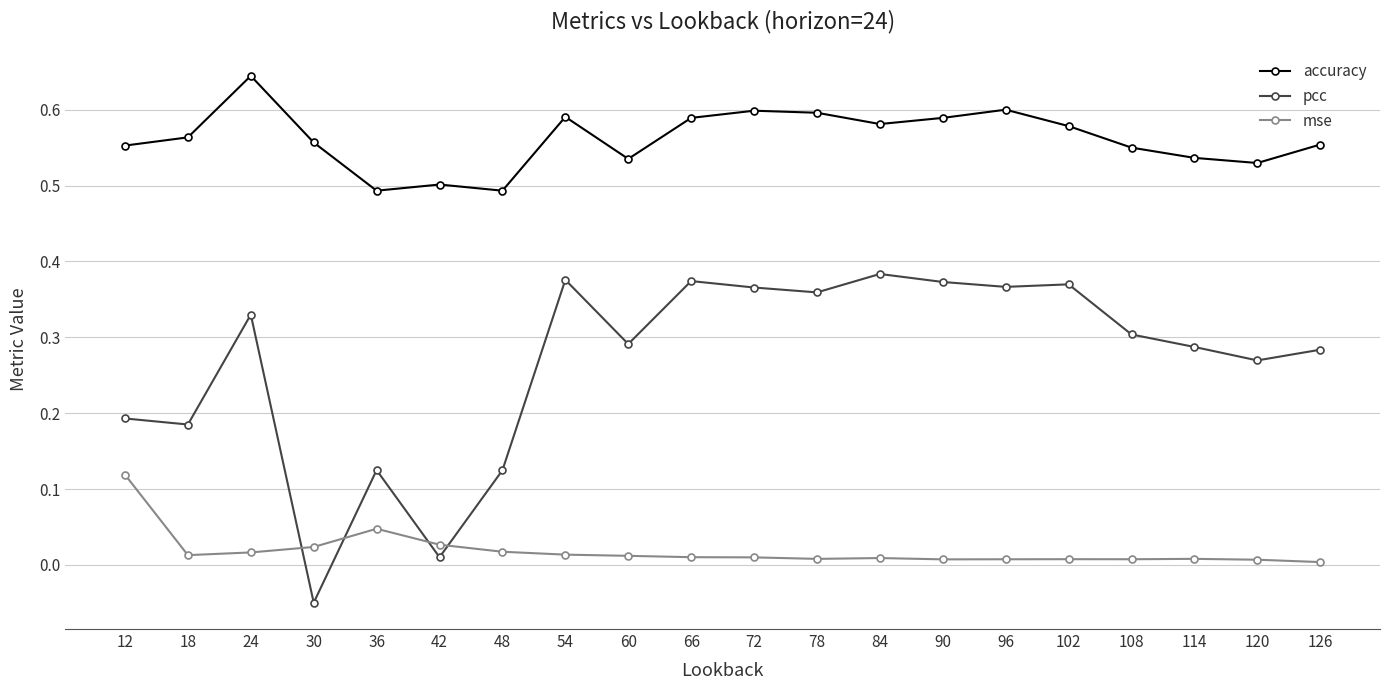

Which series has the largest range (max minus min)?

pcc